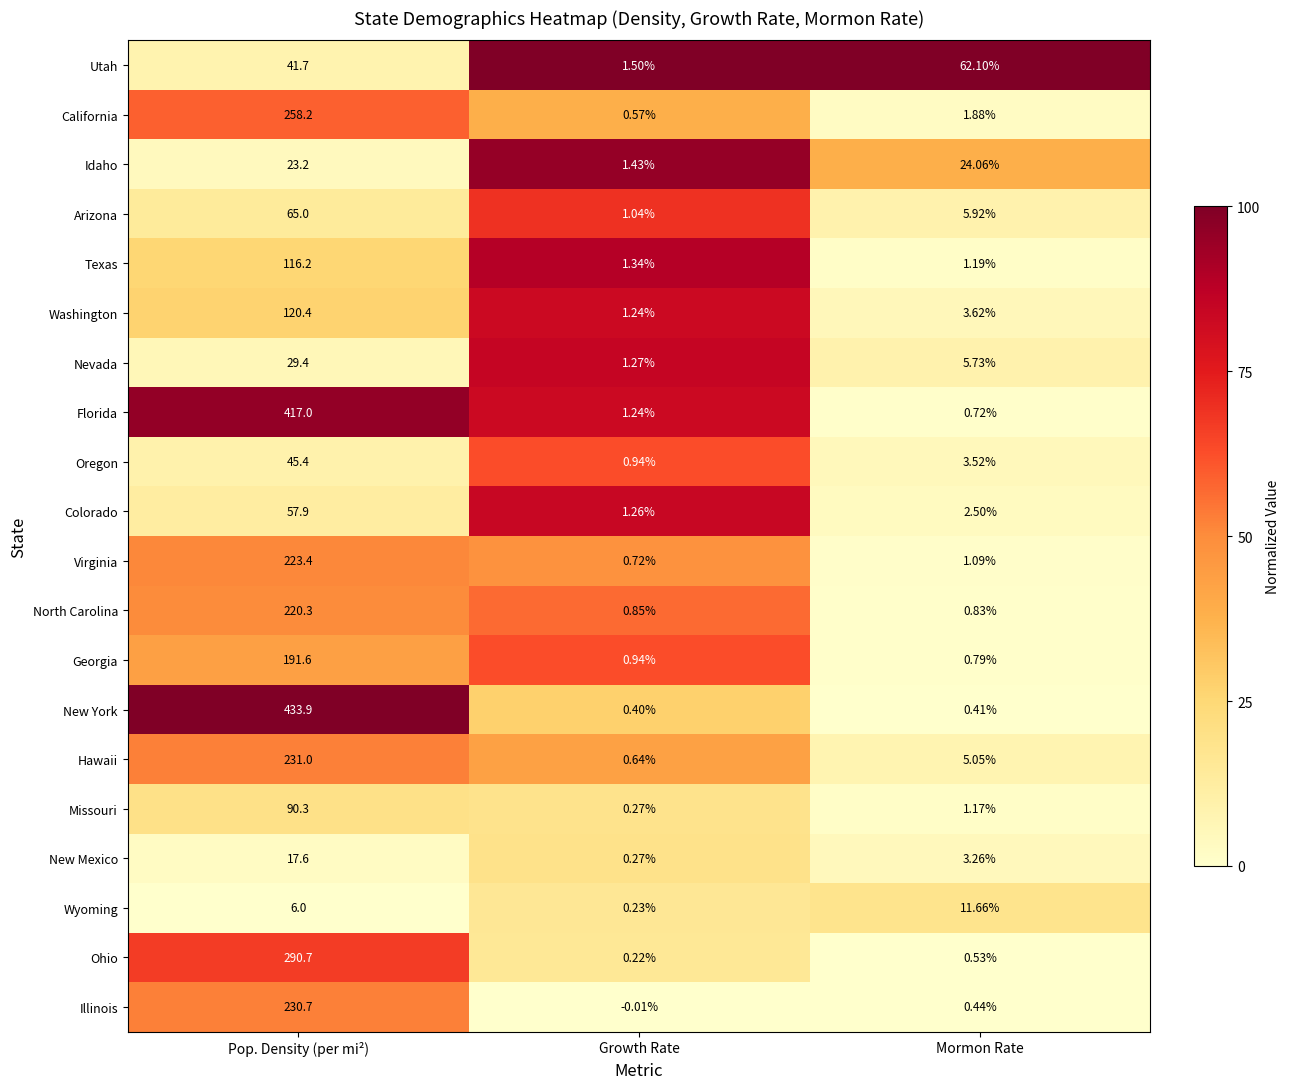

How many data points in Oregon are above 3?

2